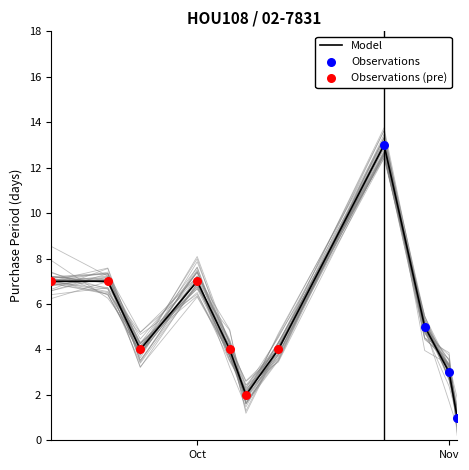

Which has a higher value, 2016-10-11 or 2016-10-29?

2016-10-29